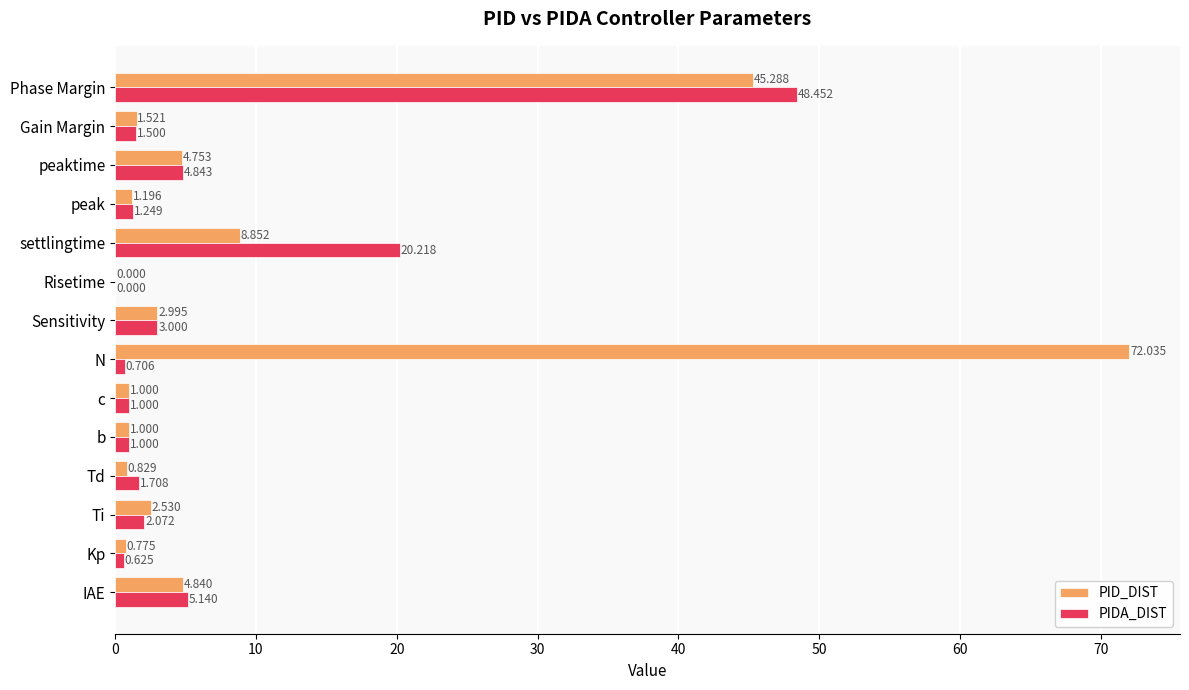

Which series has the largest total across all categories?

PID_DIST